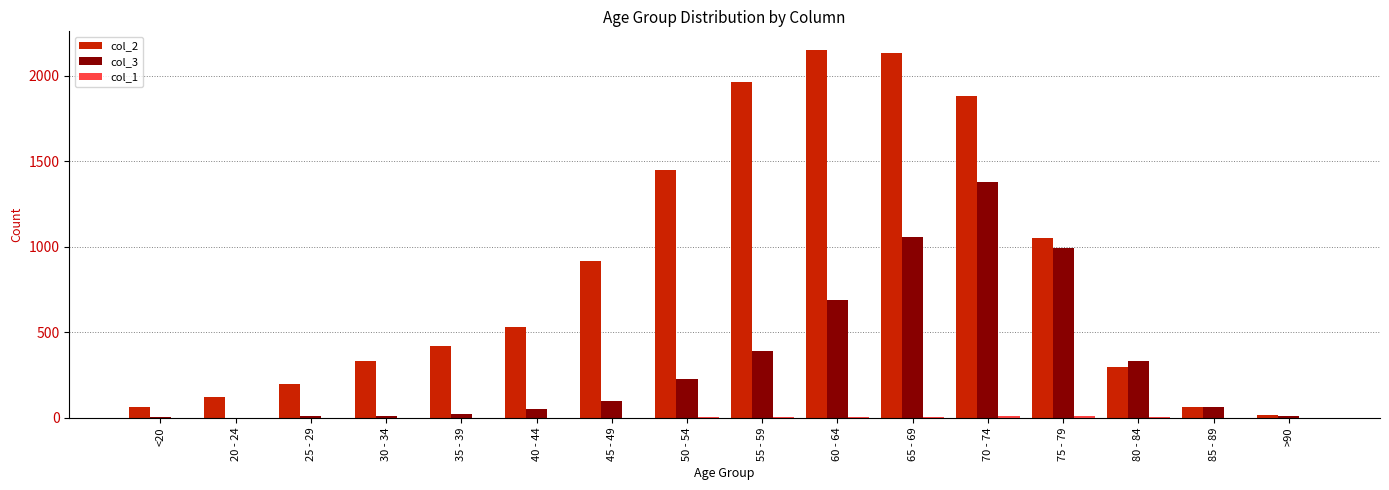

What is the maximum value shown in the chart?

2151